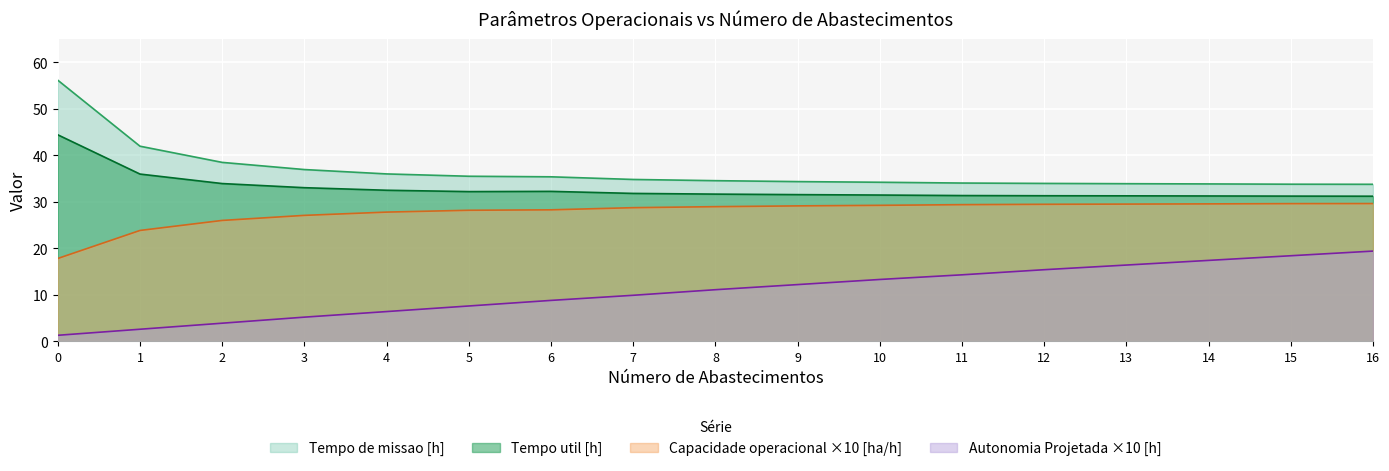

What is the sum of all Autonomia Projetada [h] values?

183.6